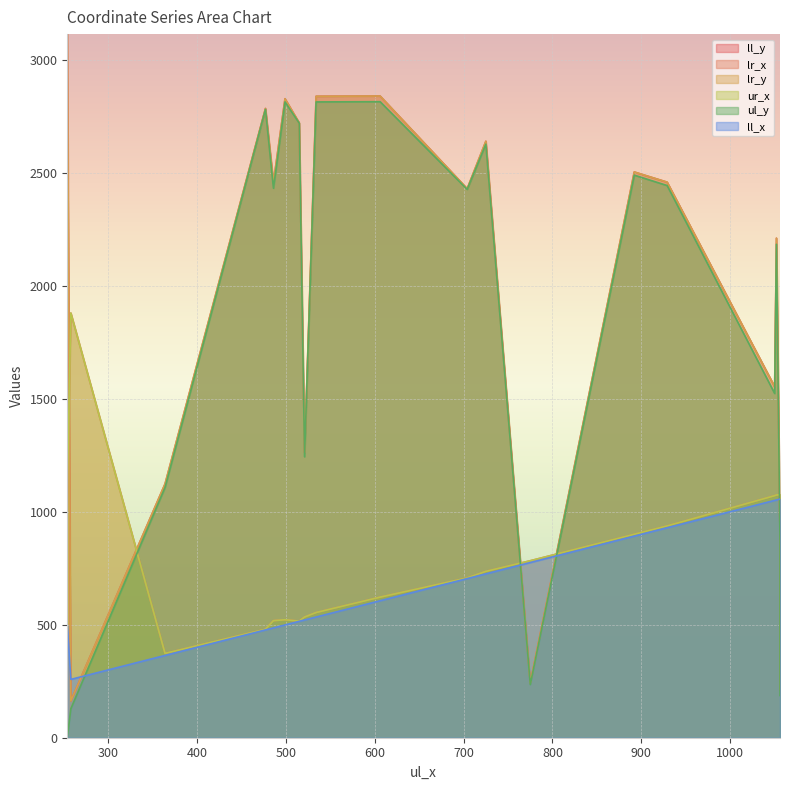

Which category has the highest value in the lr_y series?

254